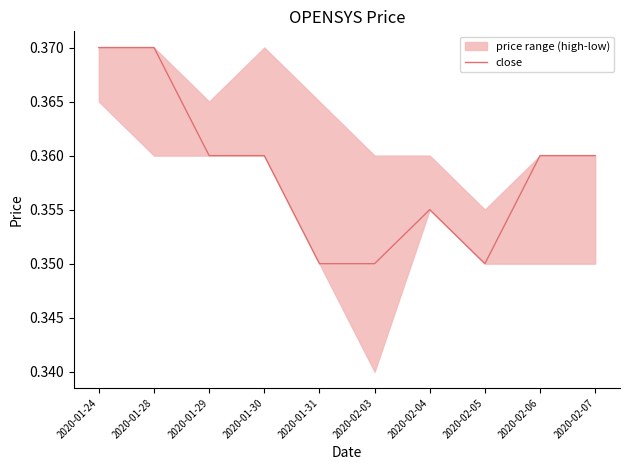

What is the average value?

0.4